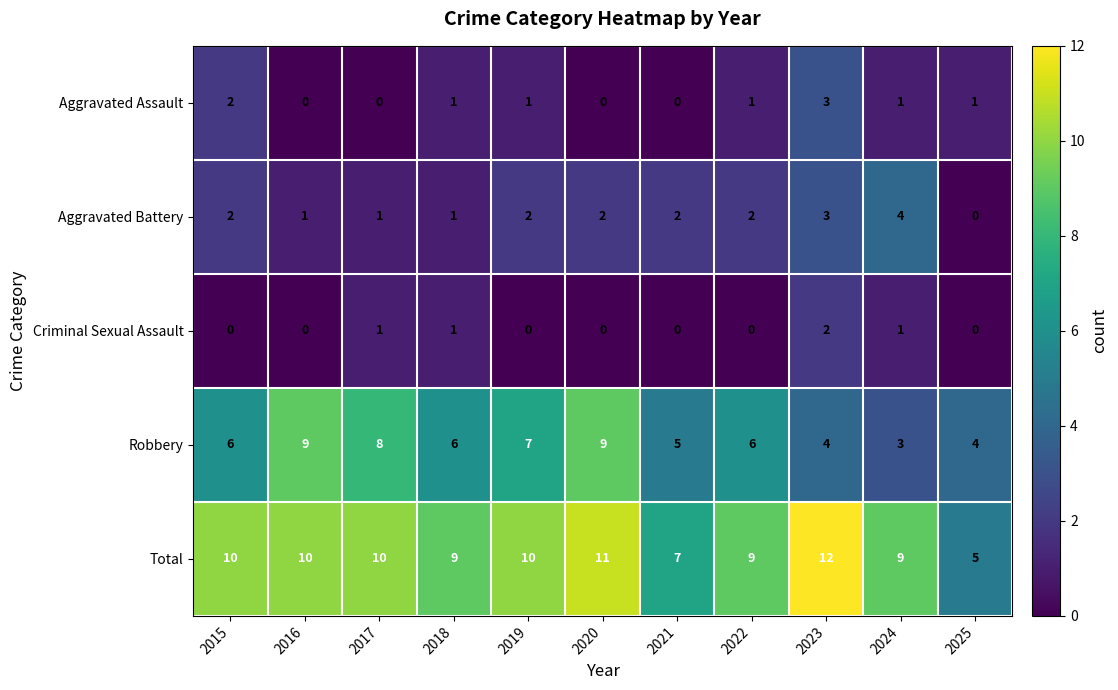

What is the sum of all Robbery values?

67